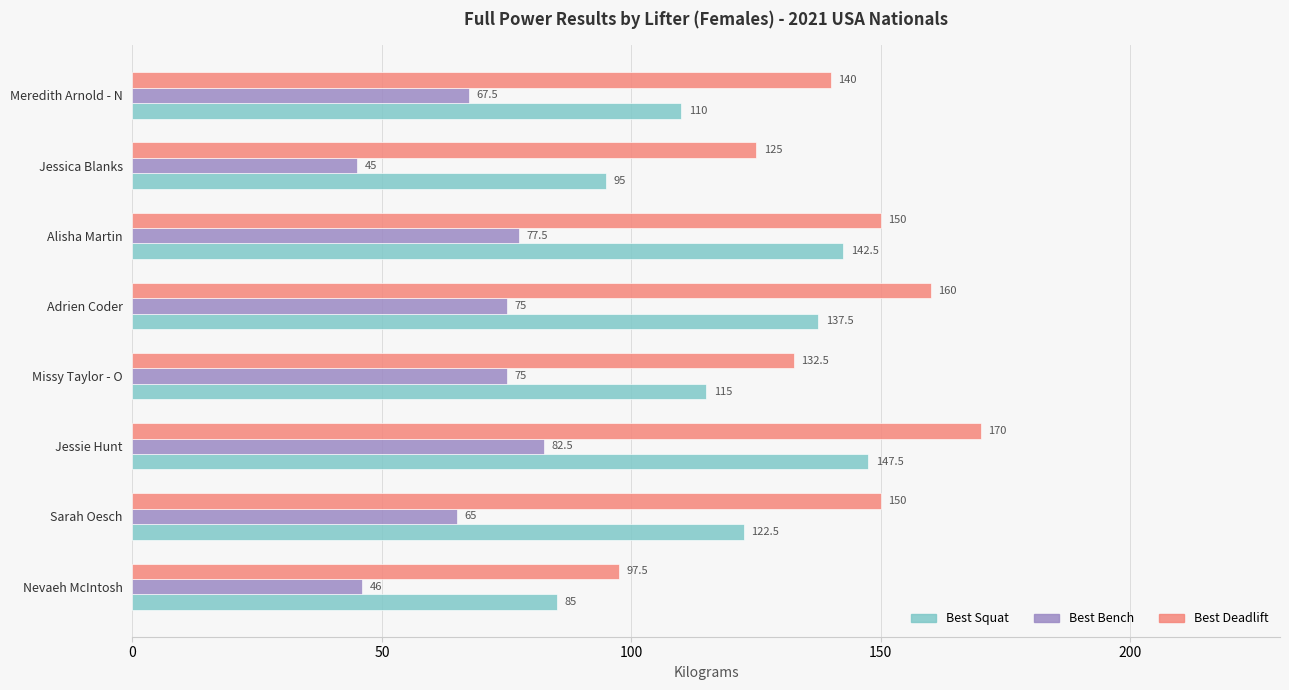

At which category is the sum across all series the highest?

Jessie Hunt